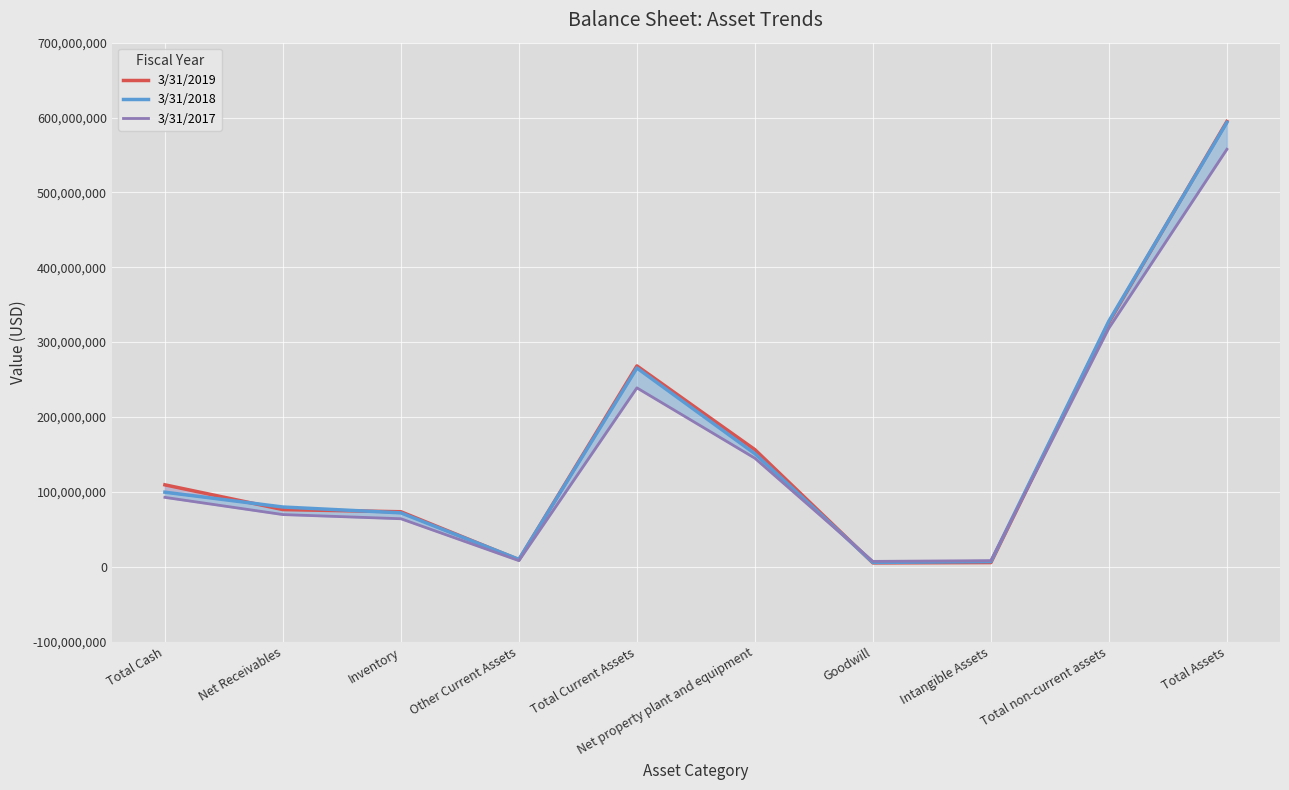

The 3/31/2018 series shows 71882000 at Inventory. True or false?

True